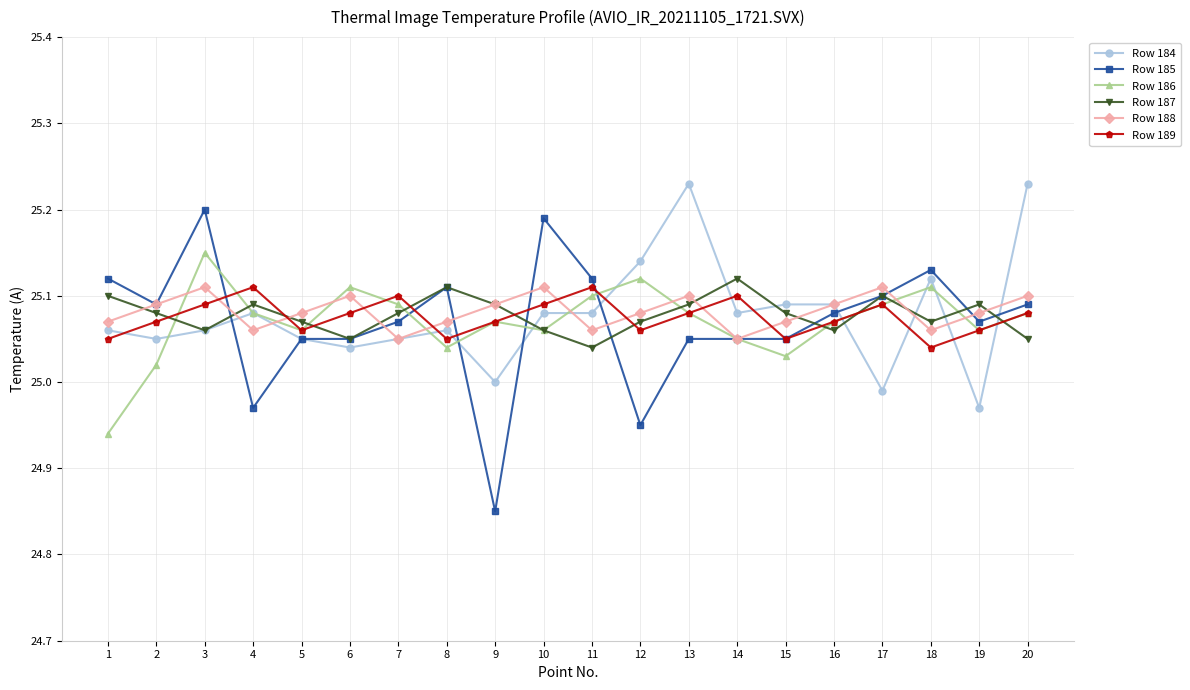

Where is Row 185 nearest to the value 25?

4